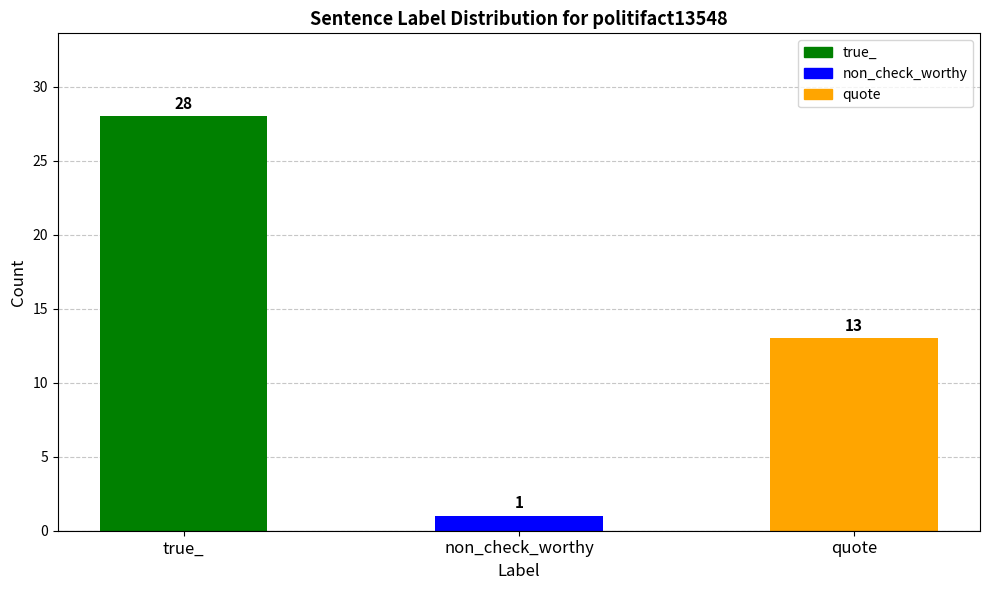

What is the sum of all values?

42